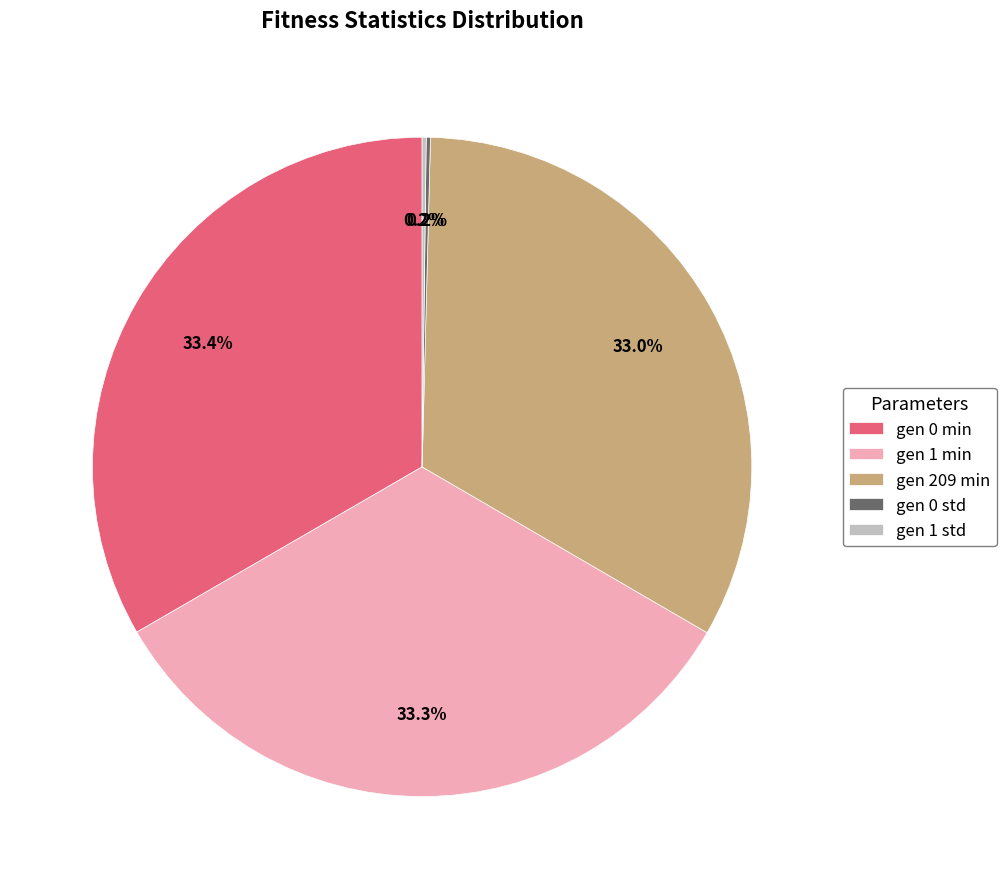

Does gen 1 min account for over 50% of the chart?

No